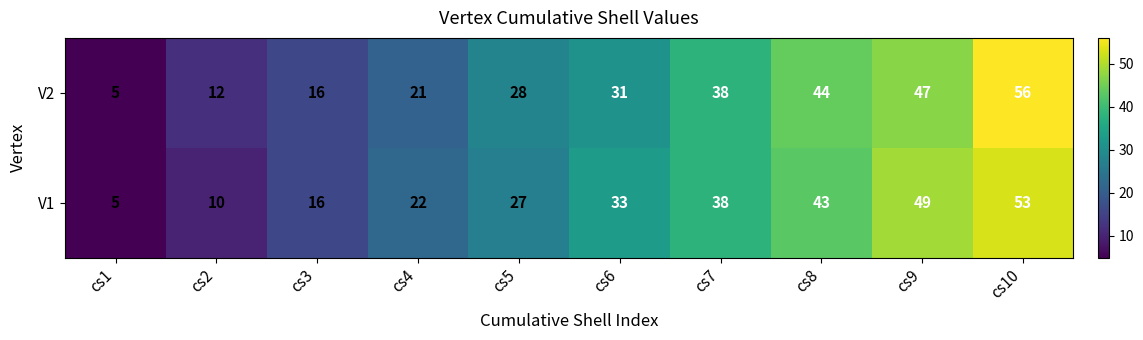

What is the average value of the V1 series?

30